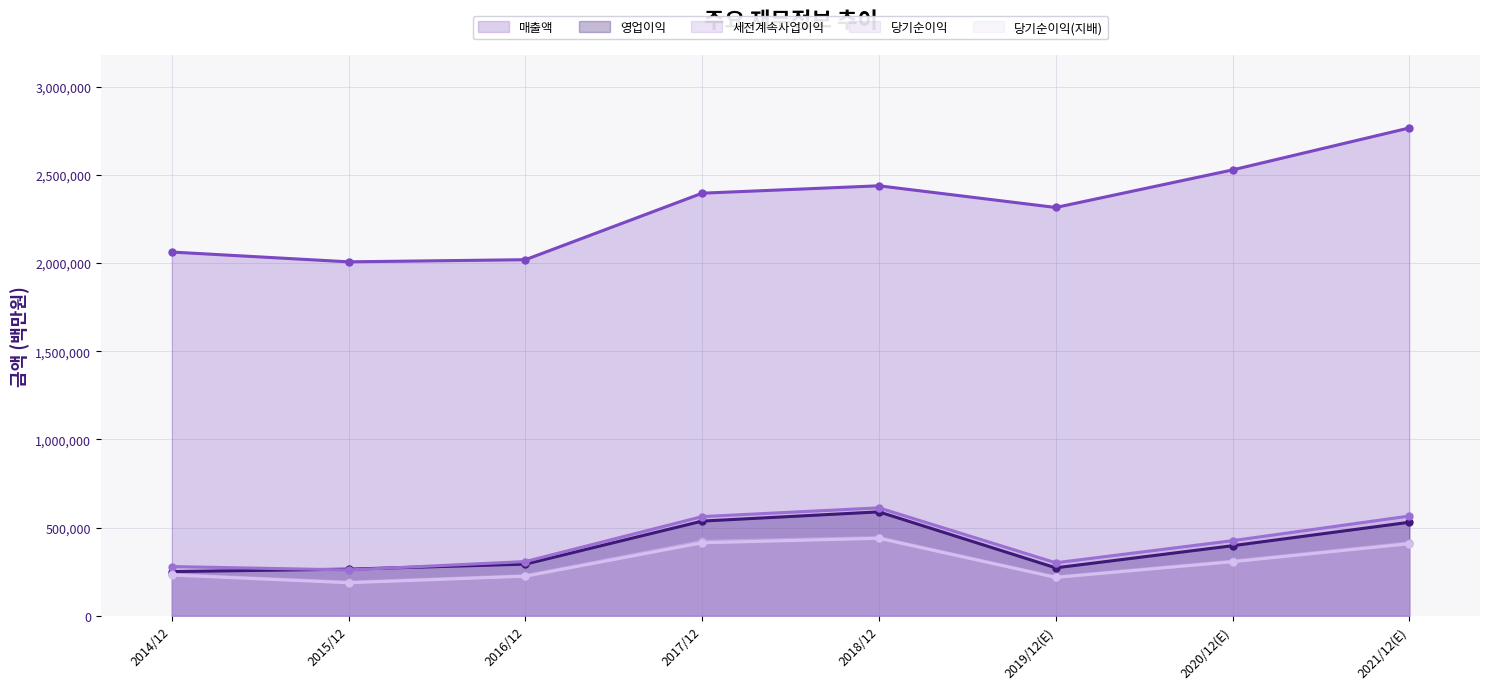

At which label is 세전계속사업이익 closest to 435605?

2020/12(E)